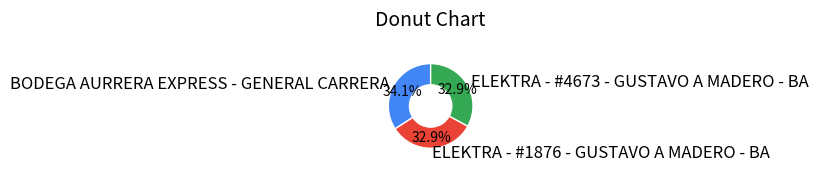

Does any single category account for the majority?

No